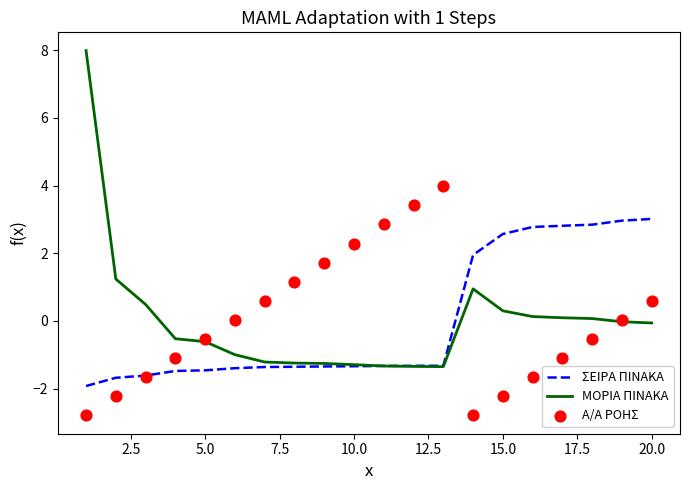

Which series has the widest spread of Y values?

ΜΟΡΙΑ ΠΙΝΑΚΑ